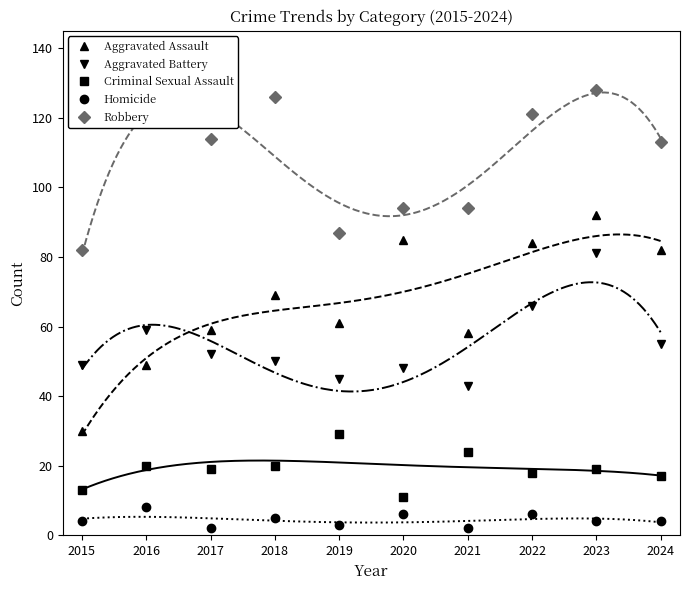

What is the value of the Aggravated Battery point at the 2nd from the left?

59